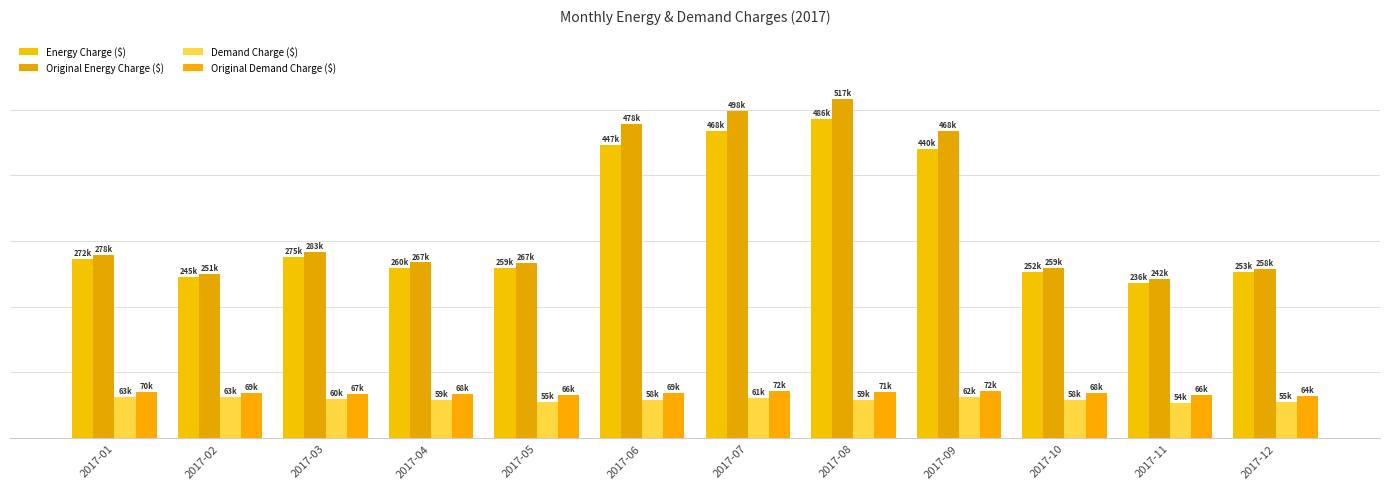

The value of Original Energy Charge ($) at 2017-11 is 396848.8. True or false?

False